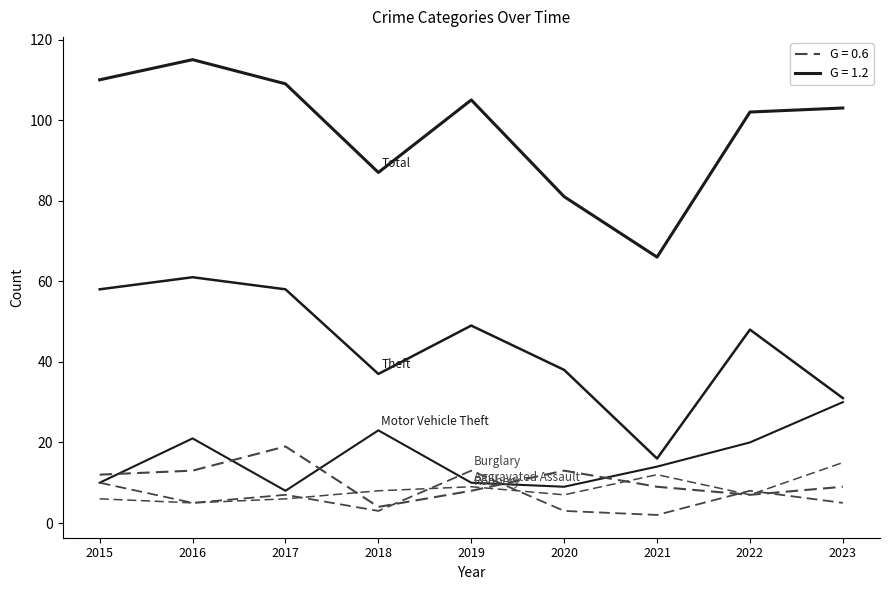

How many lines are shown in the chart?

6